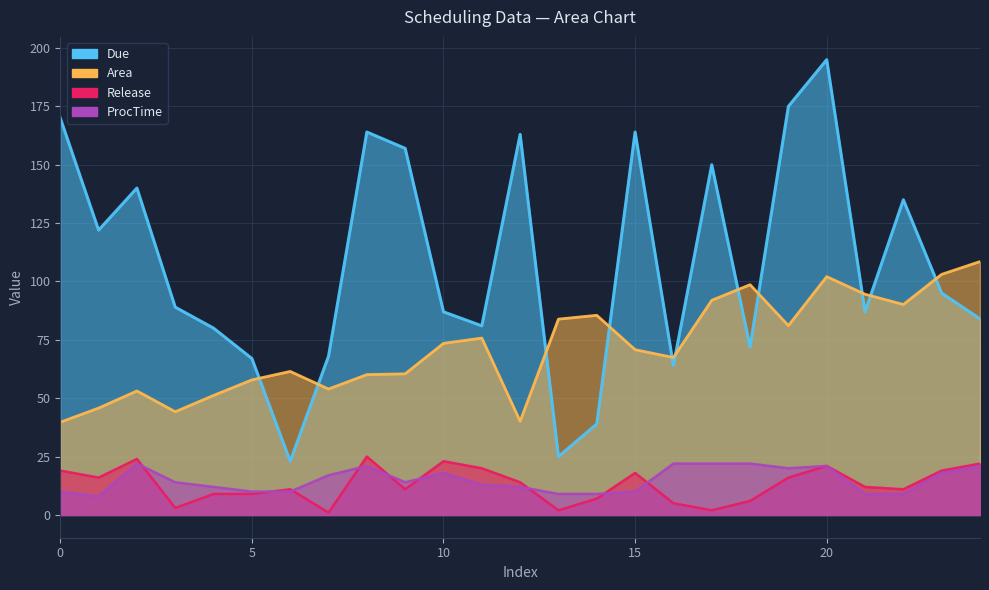

At how many categories does at least one series exceed 189?

1